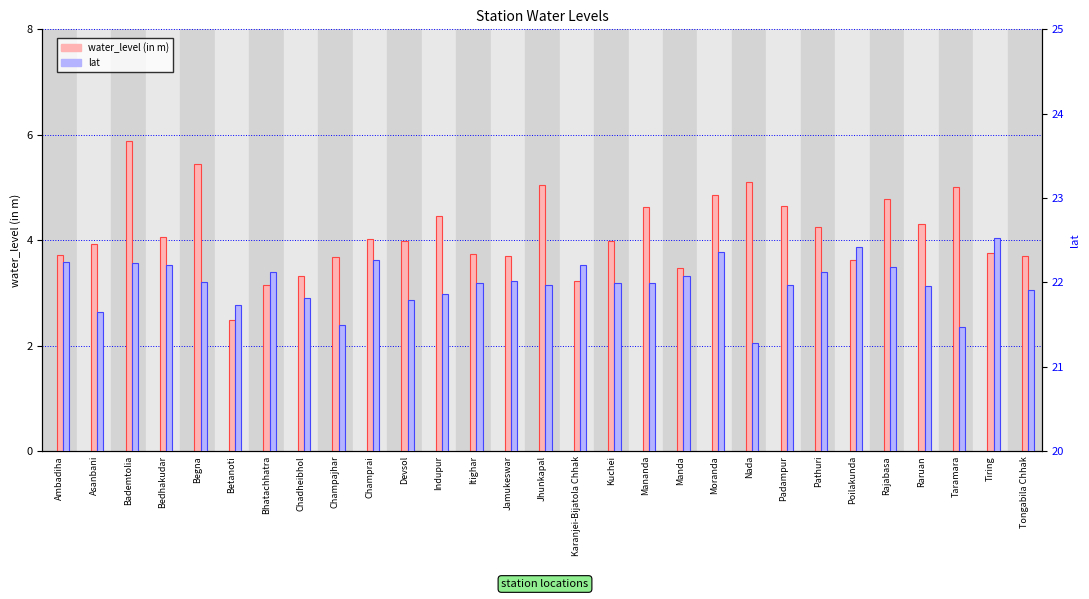

List the series in order of their peak value, lowest first.

water_level (in m), lat